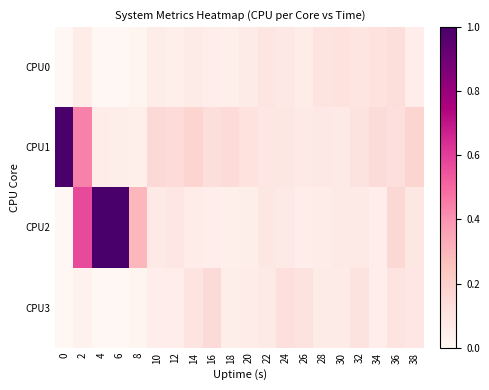

What is the total value across all series at 38?

0.4